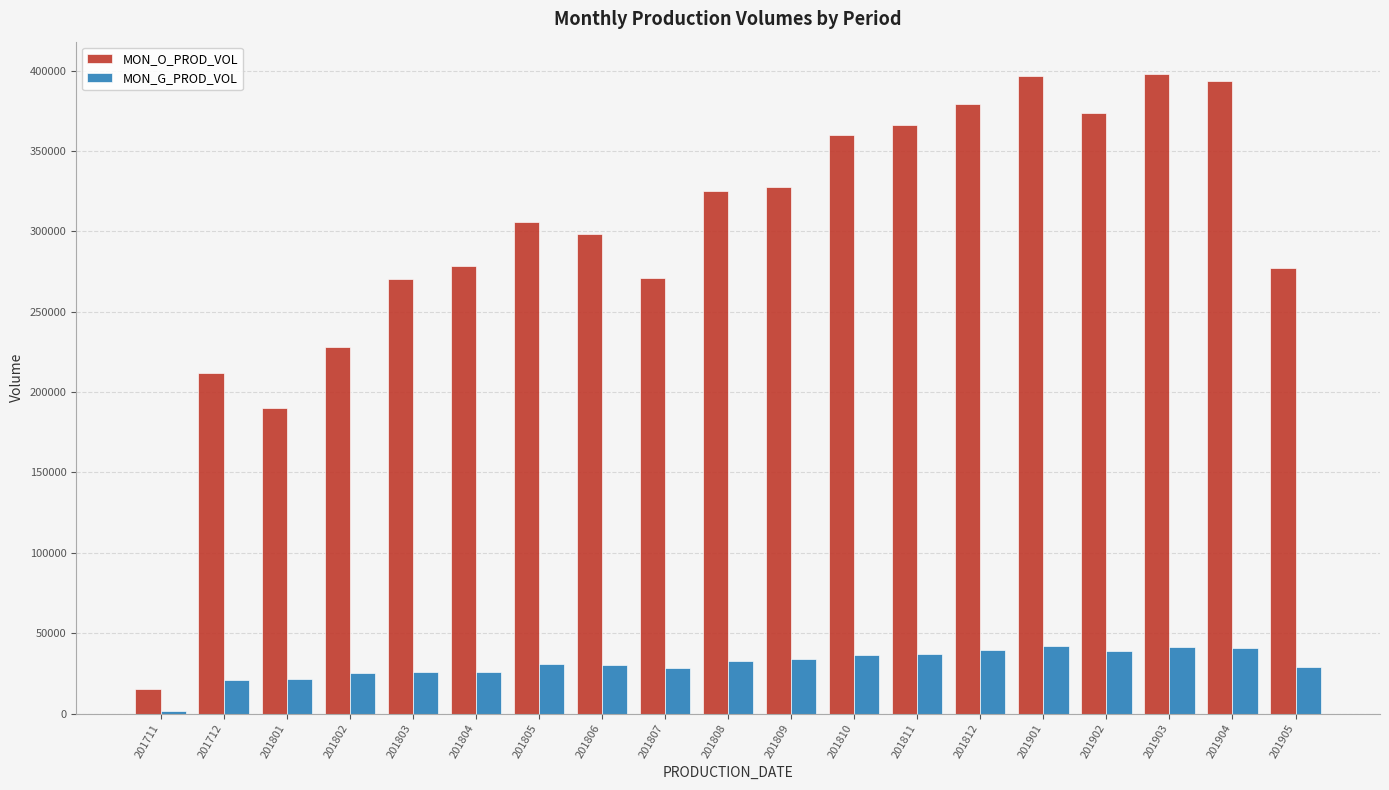

List the series in order of their overall mean, lowest first.

MON_G_PROD_VOL, MON_O_PROD_VOL